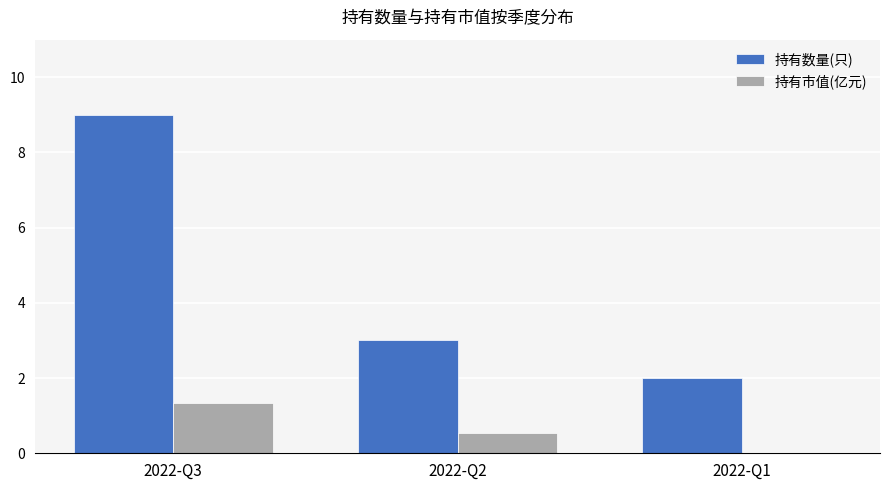

At which label is 持有数量(只) closest to 5?

2022-Q2